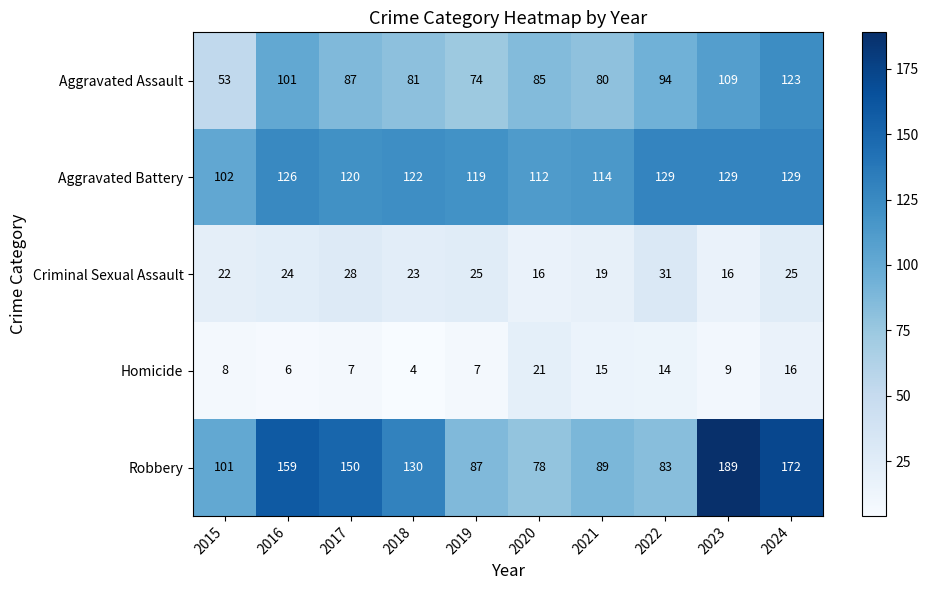

Rank the series by their maximum value, from highest to lowest.

Robbery, Aggravated Battery, Aggravated Assault, Criminal Sexual Assault, Homicide